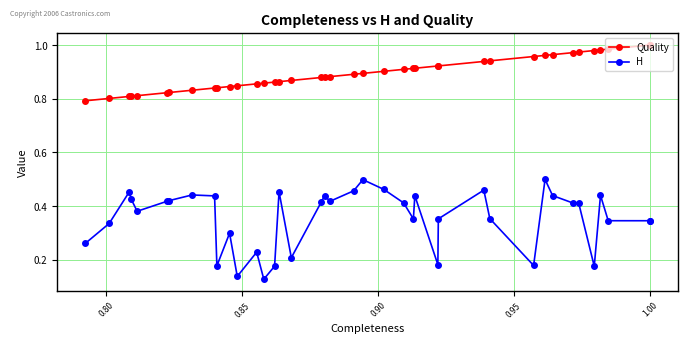

At how many categories does at least one series exceed 0?

40